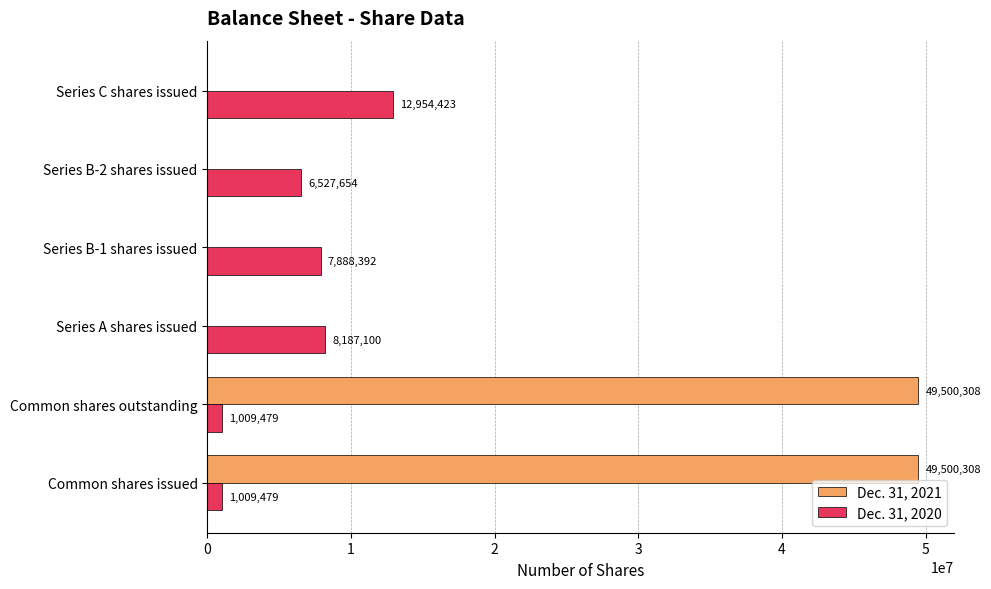

Is the value of Dec. 31, 2021 at Series A shares issued greater than the value of Dec. 31, 2020 at Series C shares issued?

No